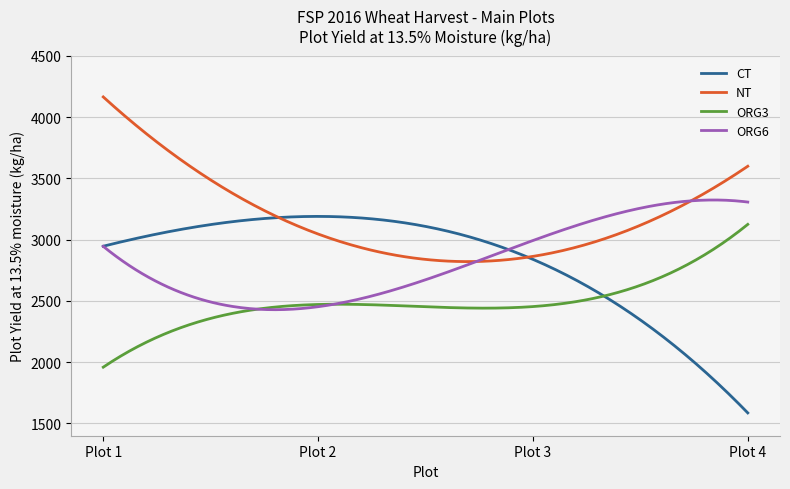

Which series has the widest spread of values?

CT